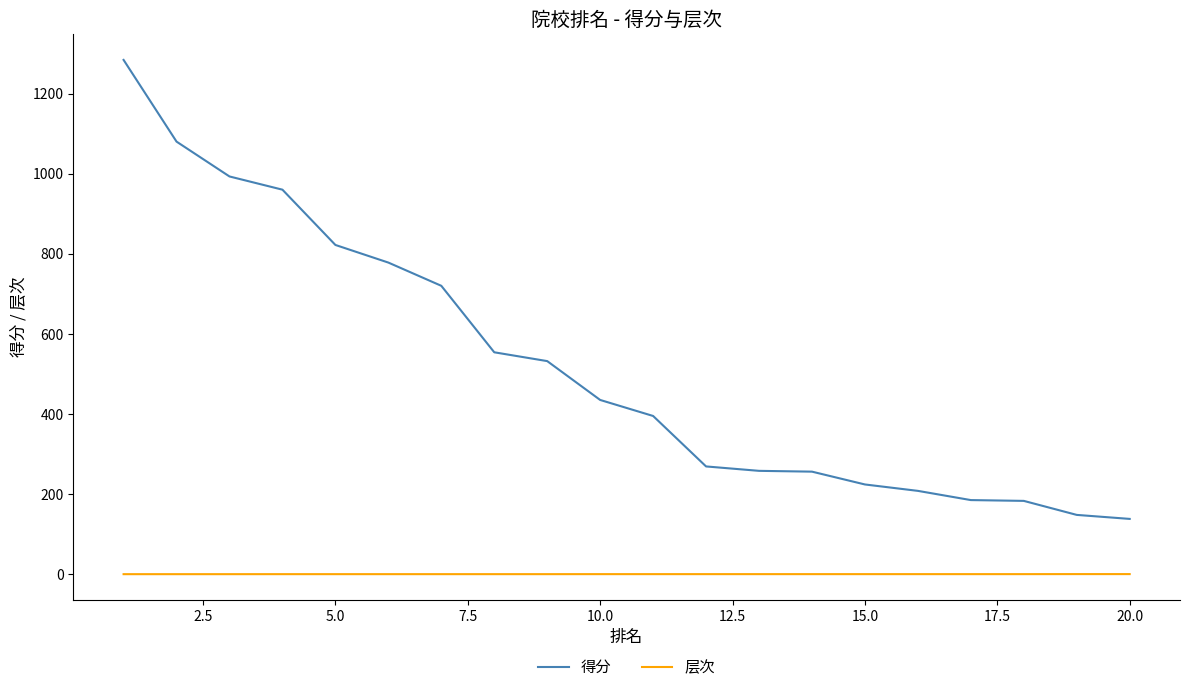

True or false: 层次 and 得分 cross at least once.

False